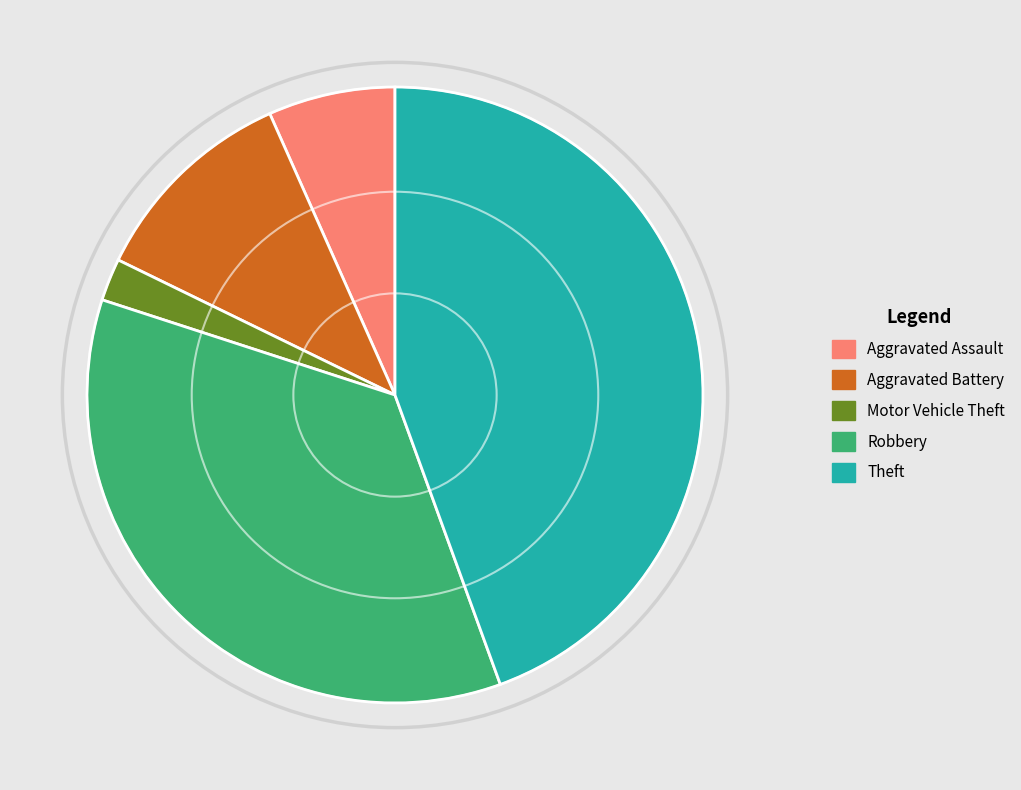

Which slice is the smallest?

Motor Vehicle Theft